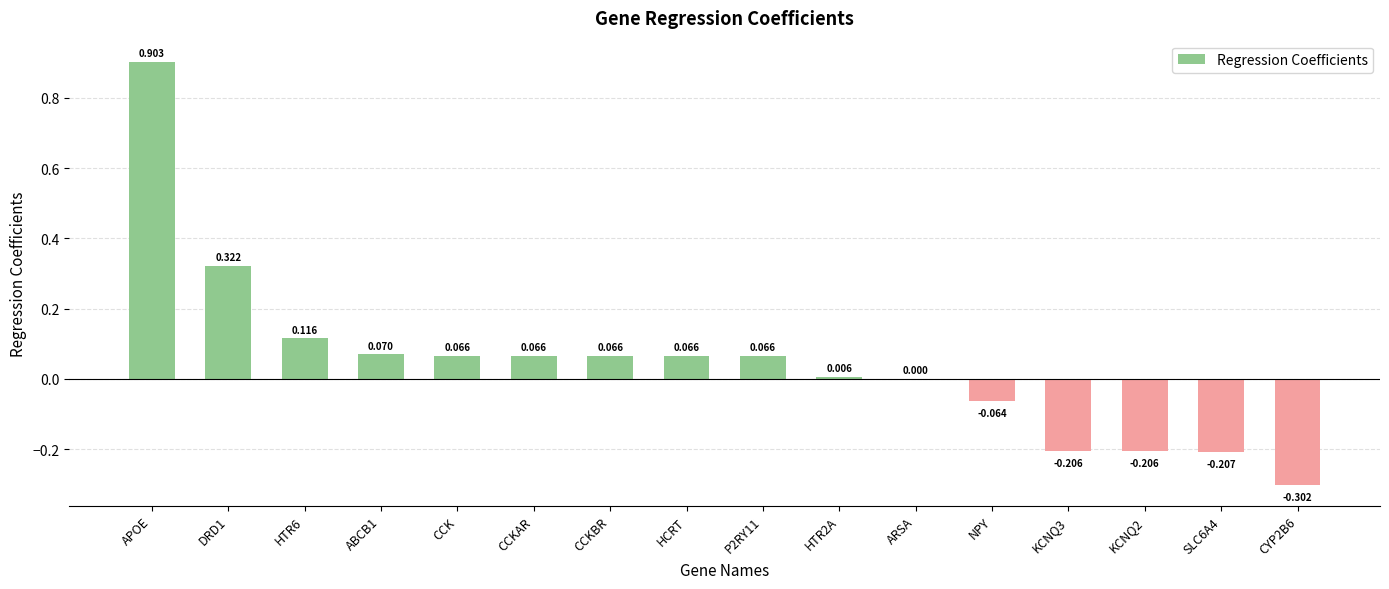

At which label is the value closest to 0?

ARSA